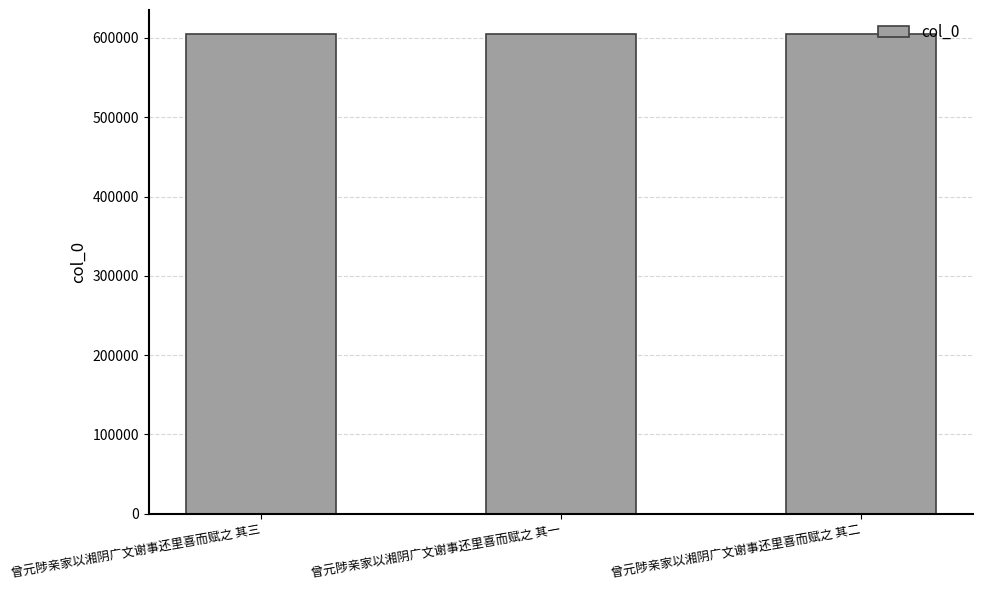

What is the smallest value displayed?

605024